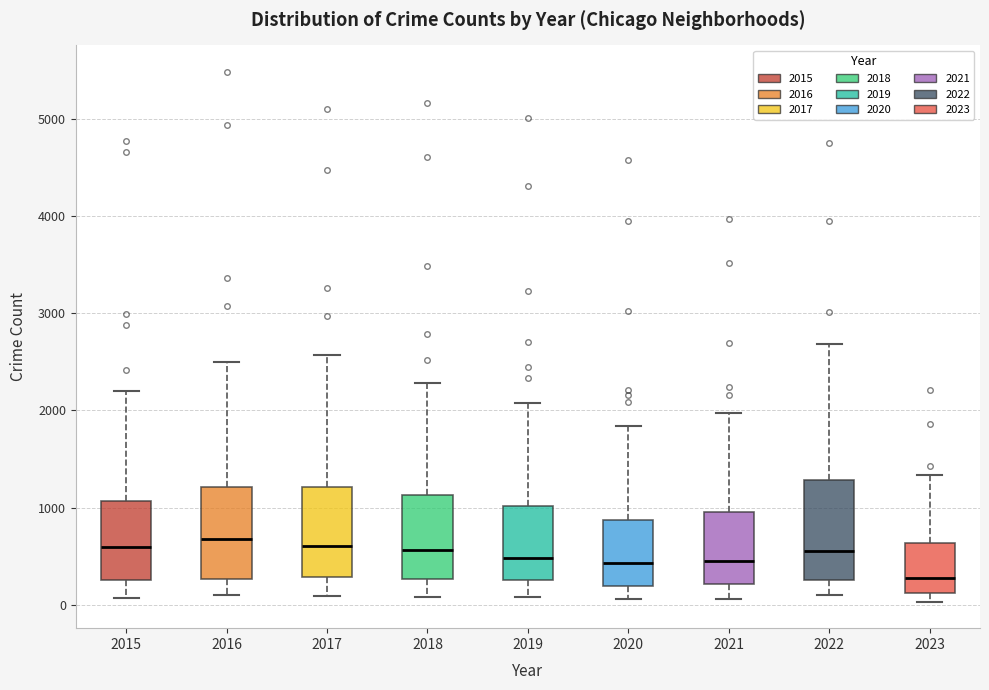

Where does the upper whisker of the box at x = 2018 end on the y-axis? The values are not printed on the chart, so give them approximately, as read against the axis.

2300